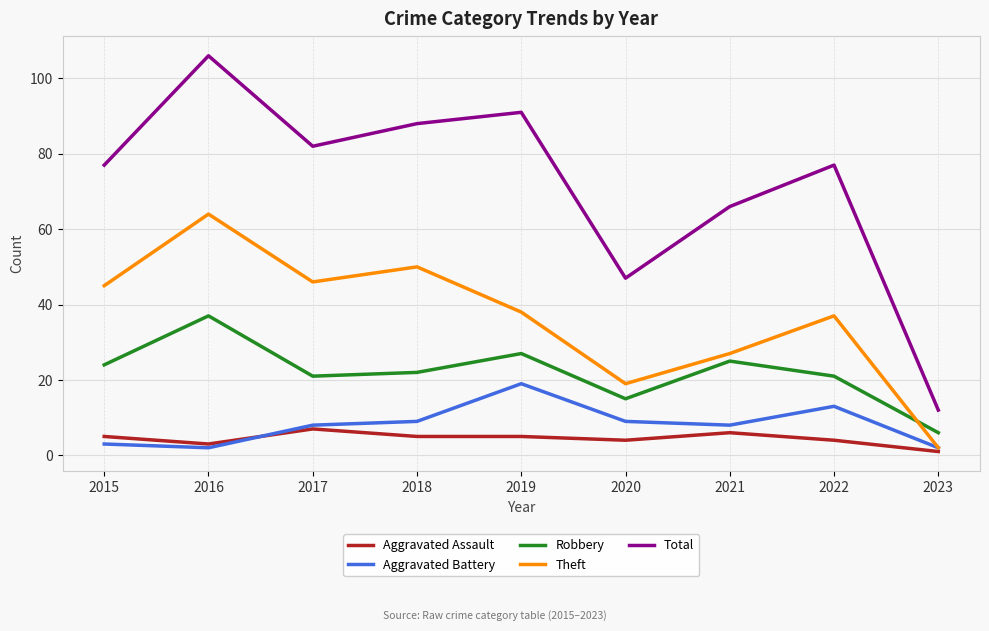

What is the maximum value for Theft?

64